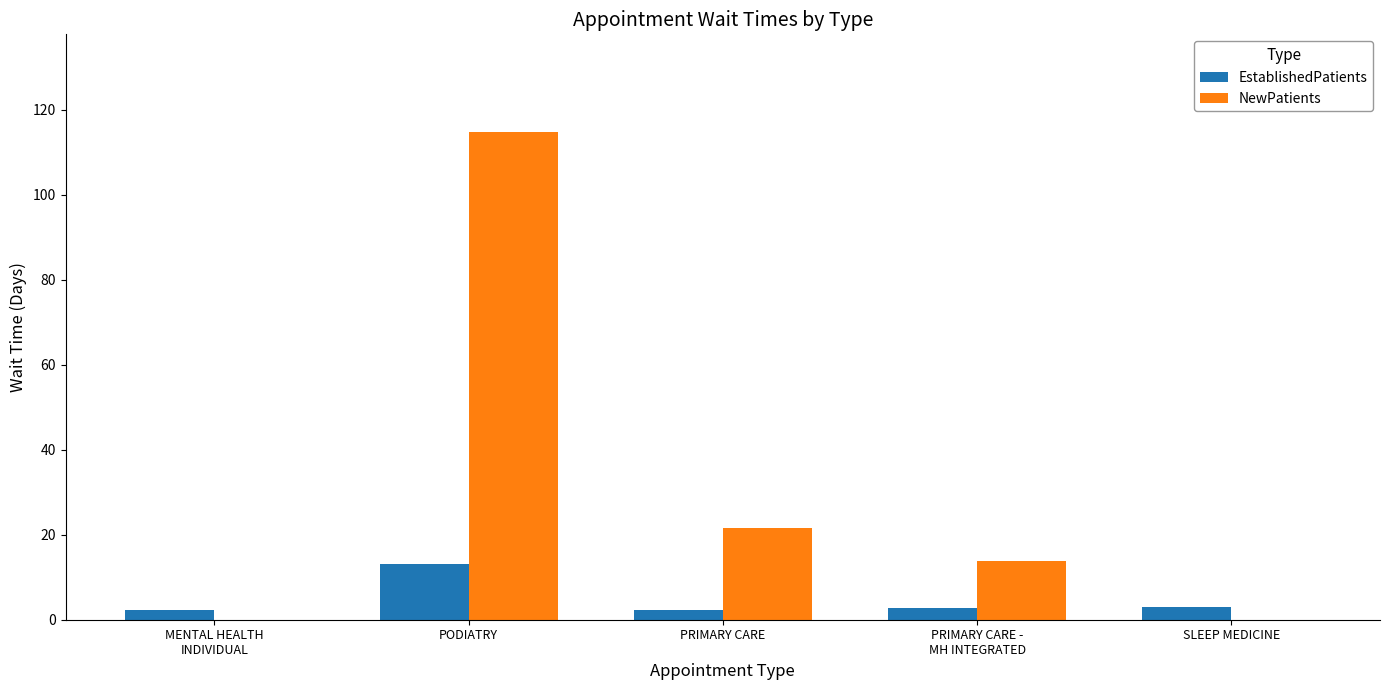

What is the sum of all EstablishedPatients values?

23.8